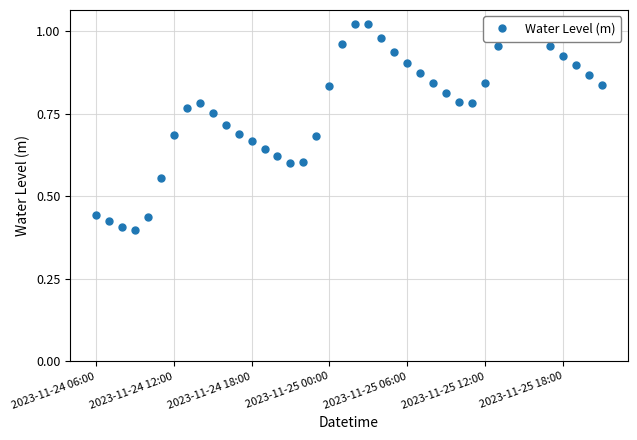

How many points are lower than both their immediate neighbors (excluding endpoints)?

3